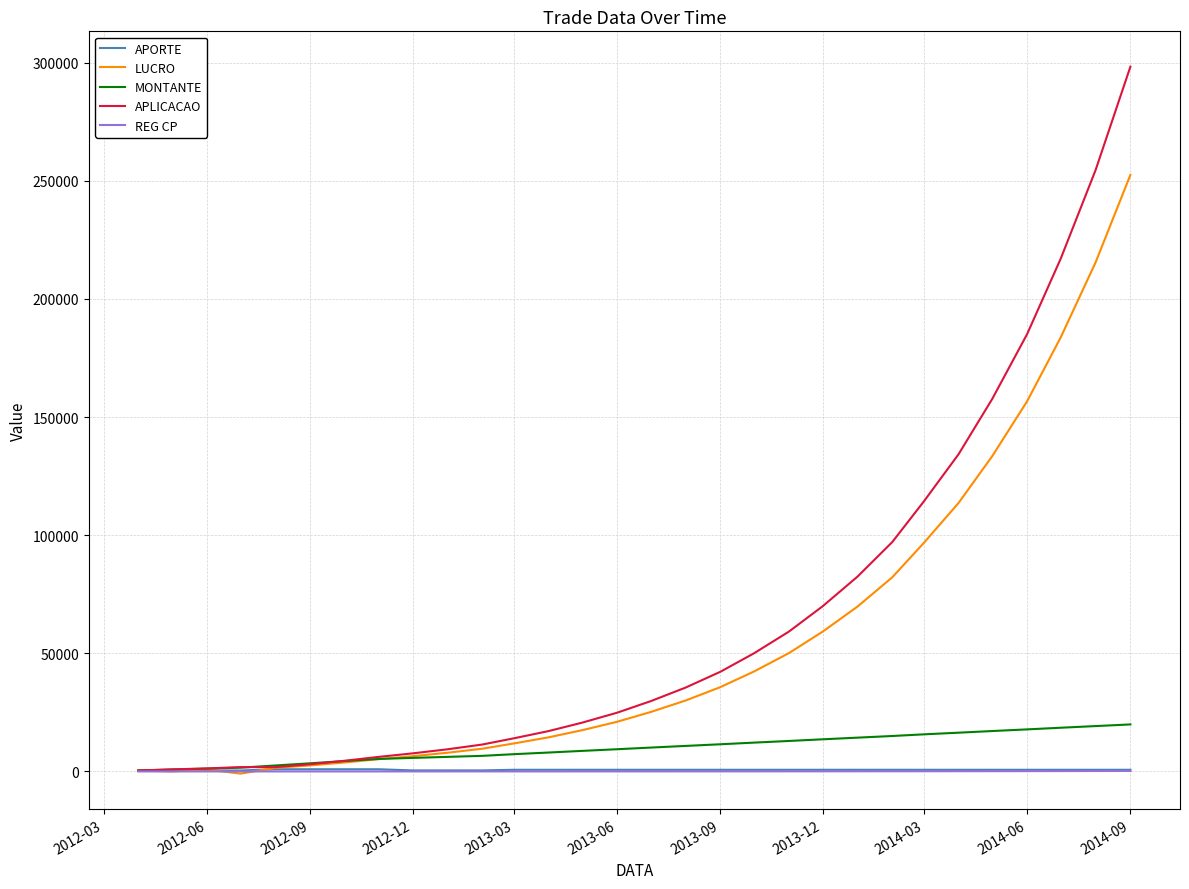

What is the sum of all APLICACAO values?

1951772.8